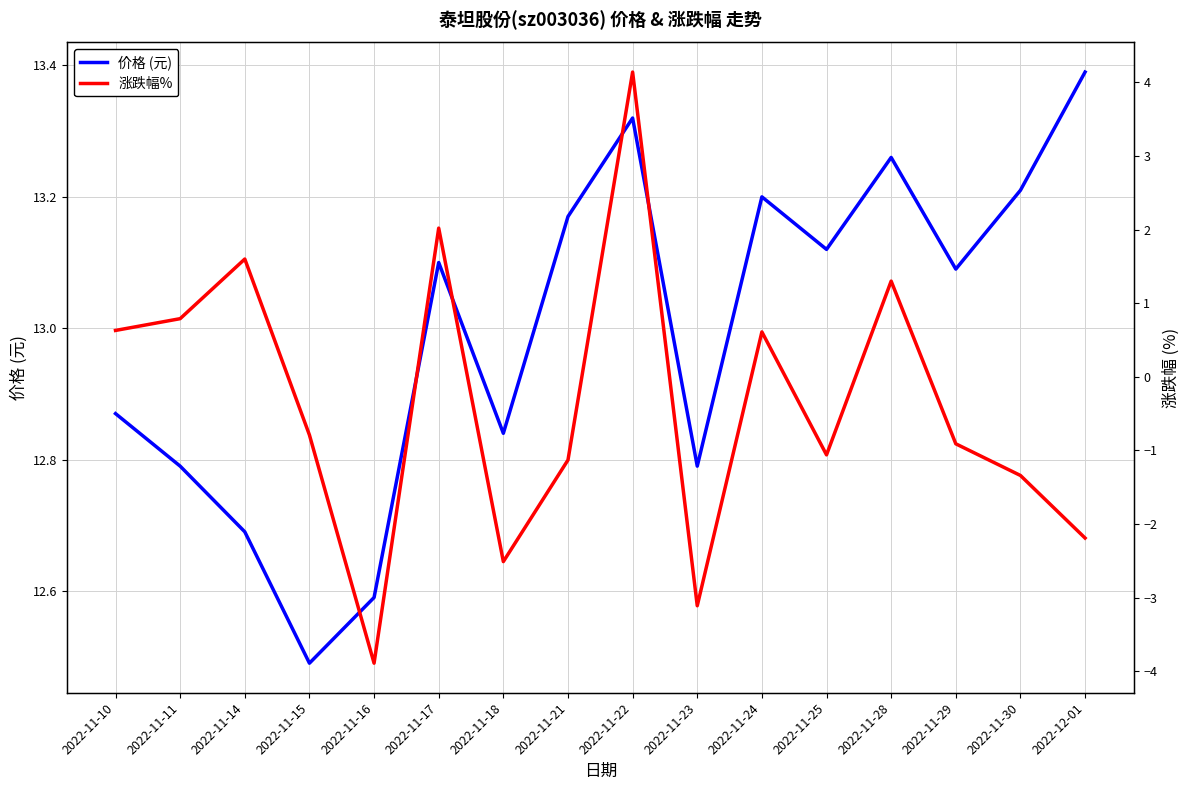

Which series has the widest spread of values?

涨跌幅%